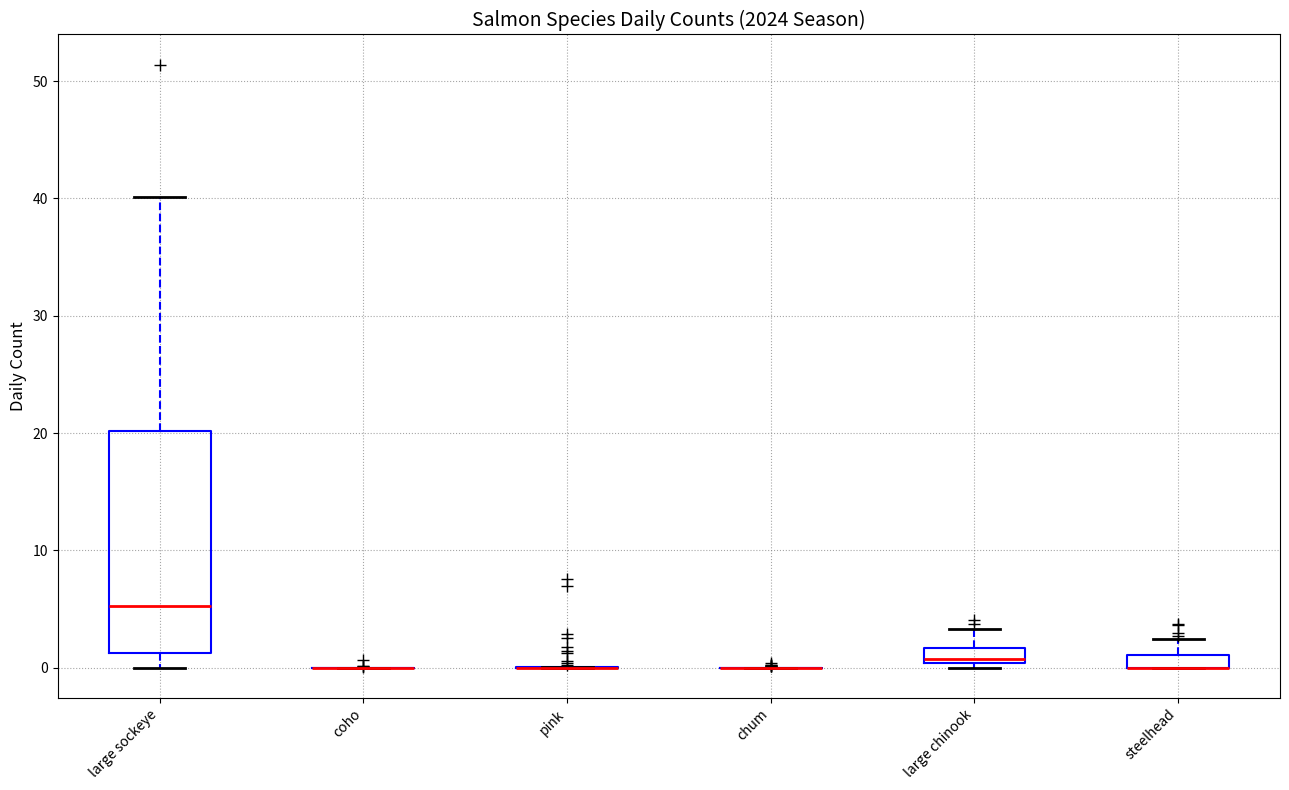

Where is the lower edge of the box for steelhead on the y-axis? The values are not printed on the chart, so give them approximately, as read against the axis.

0